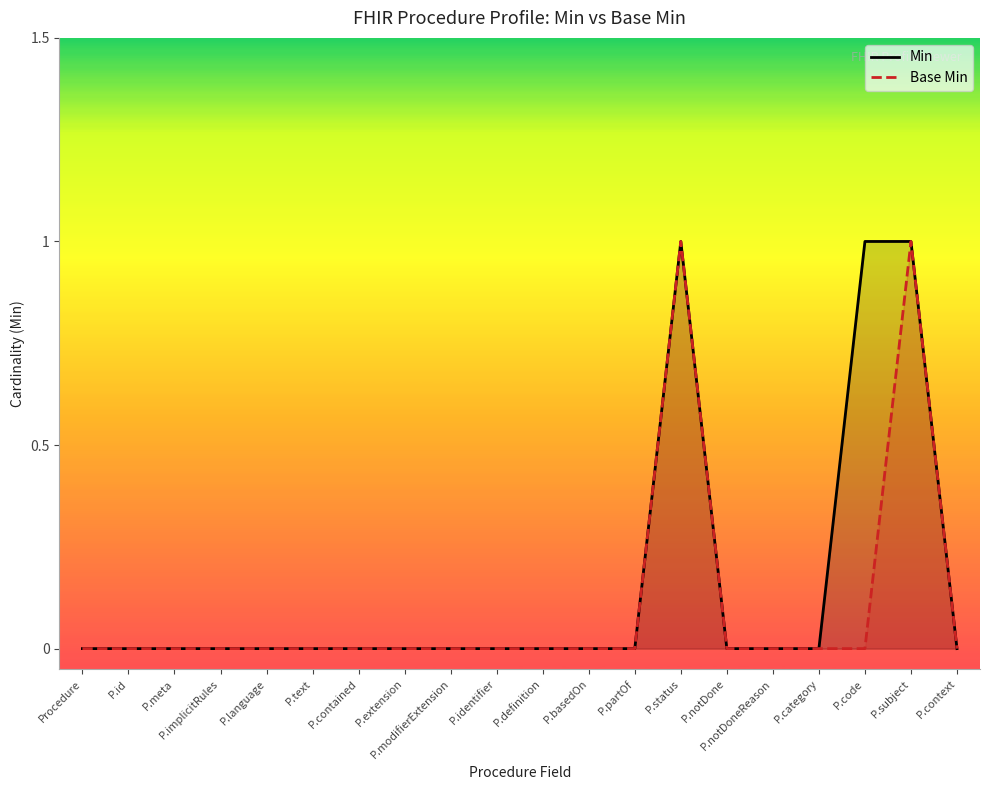

What is the difference between the maximum and minimum values in the Base Min series?

1